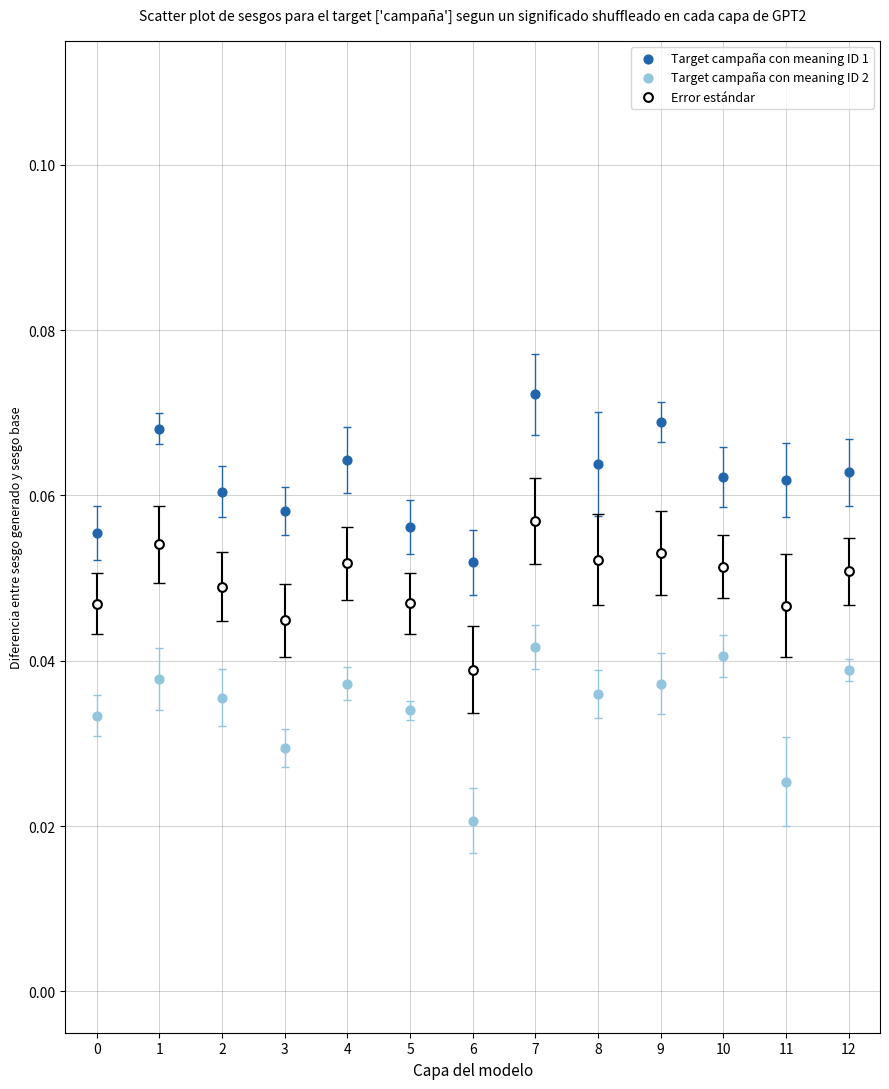

Which series contains the lowest Y value?

Target campaña con meaning ID 2